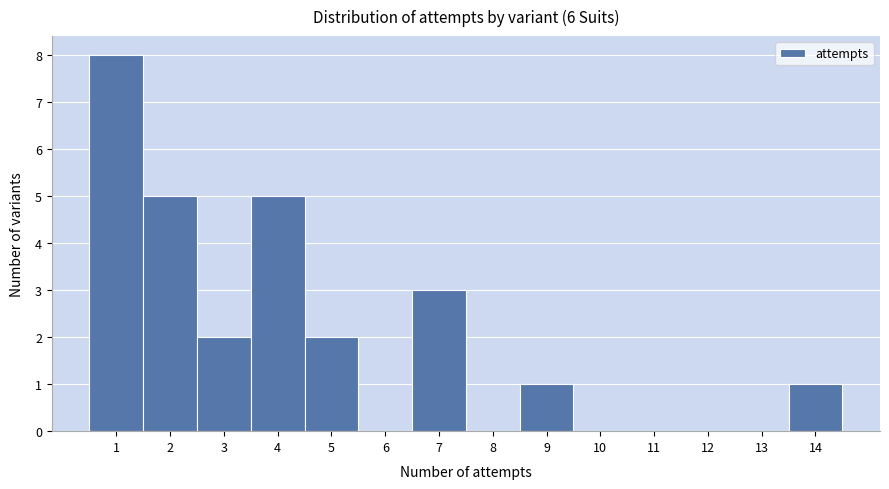

Which range on the x-axis has the tallest bar?

0.5 to 1.5